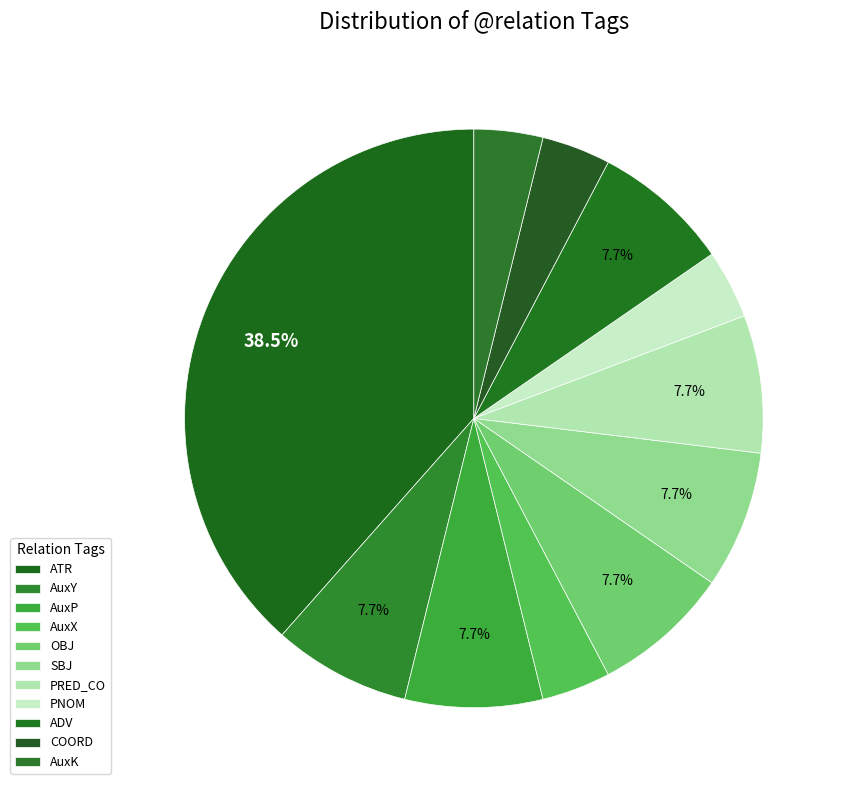

How many segments does this pie chart have?

11